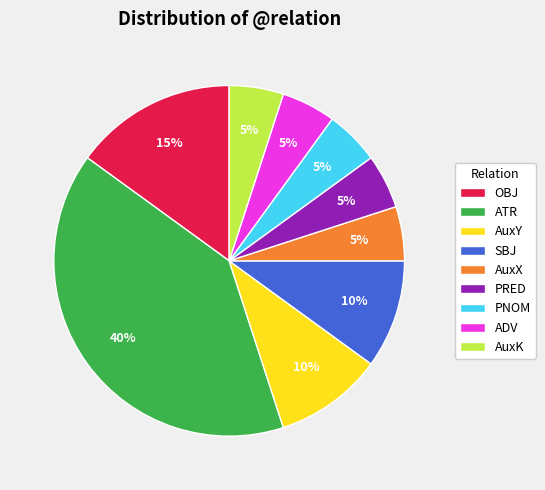

Which has a higher value, PNOM or AuxY?

AuxY